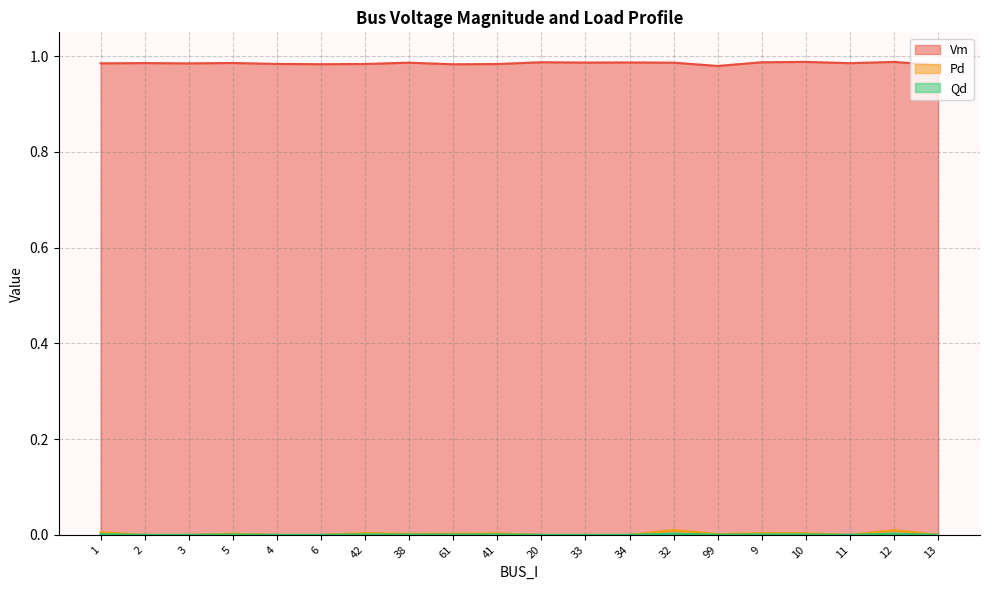

In Qd, how many points are lower than both neighbors (excluding endpoints)?

3